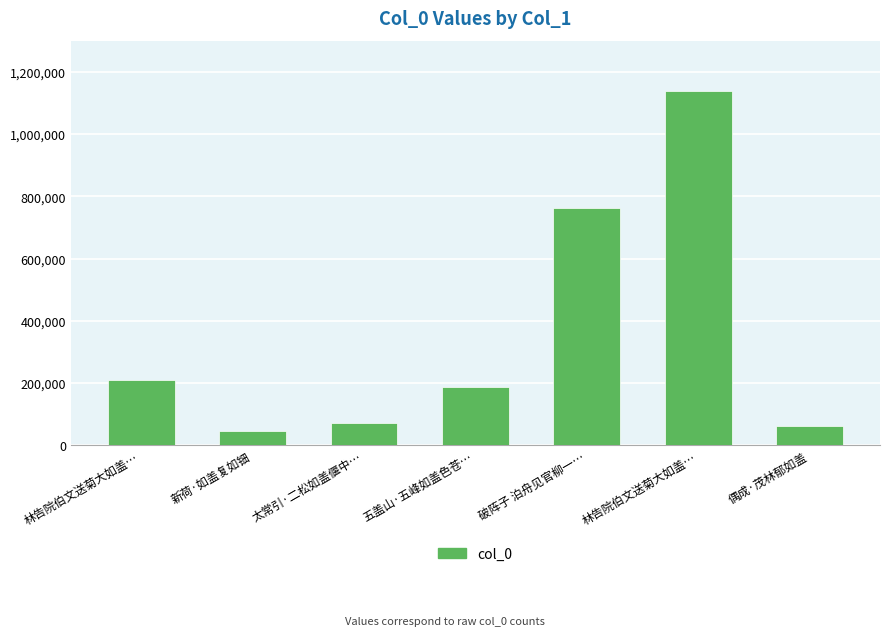

How many bars are there in total?

7